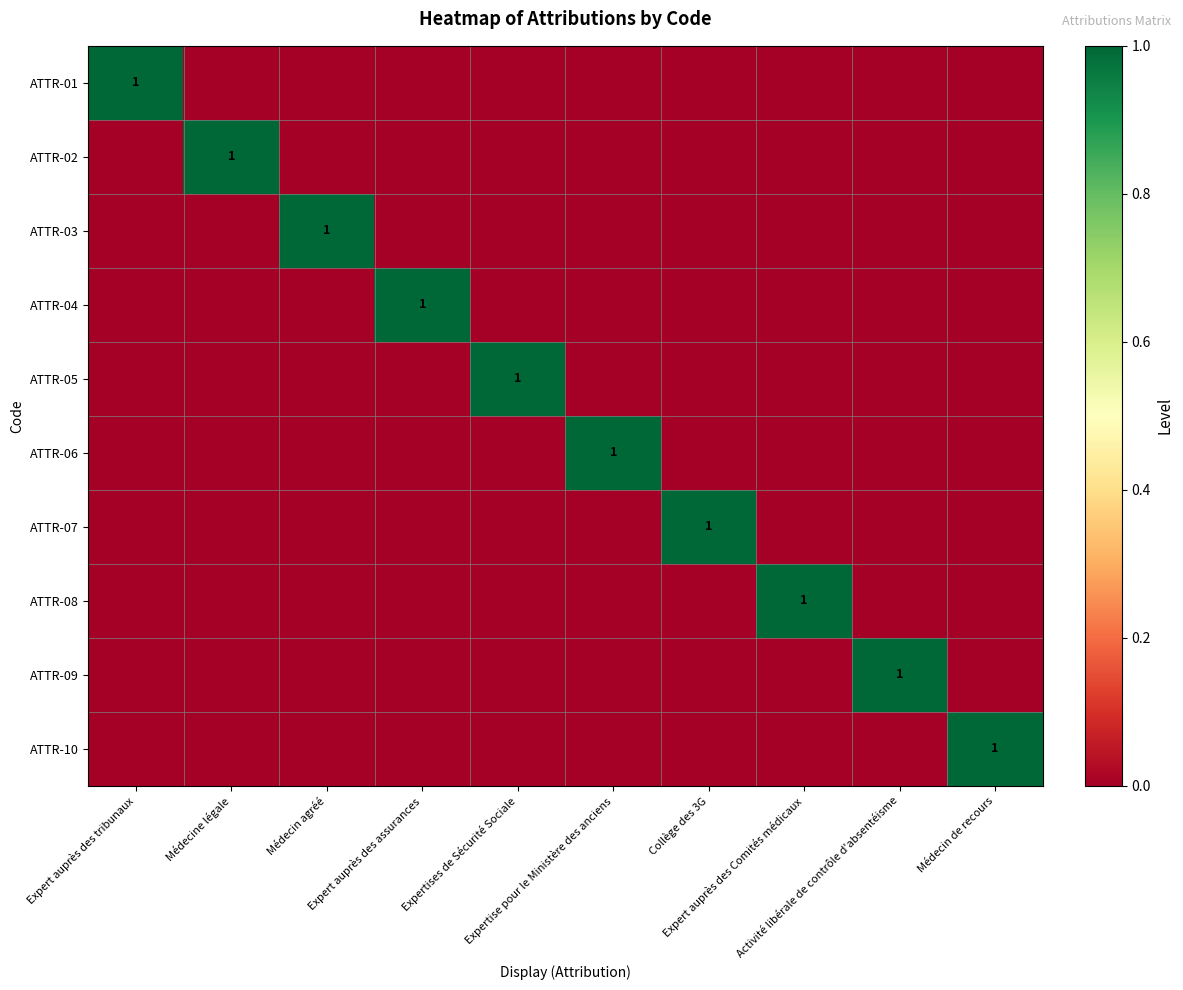

What is the total value across all series at Expert auprès des assurances?

1